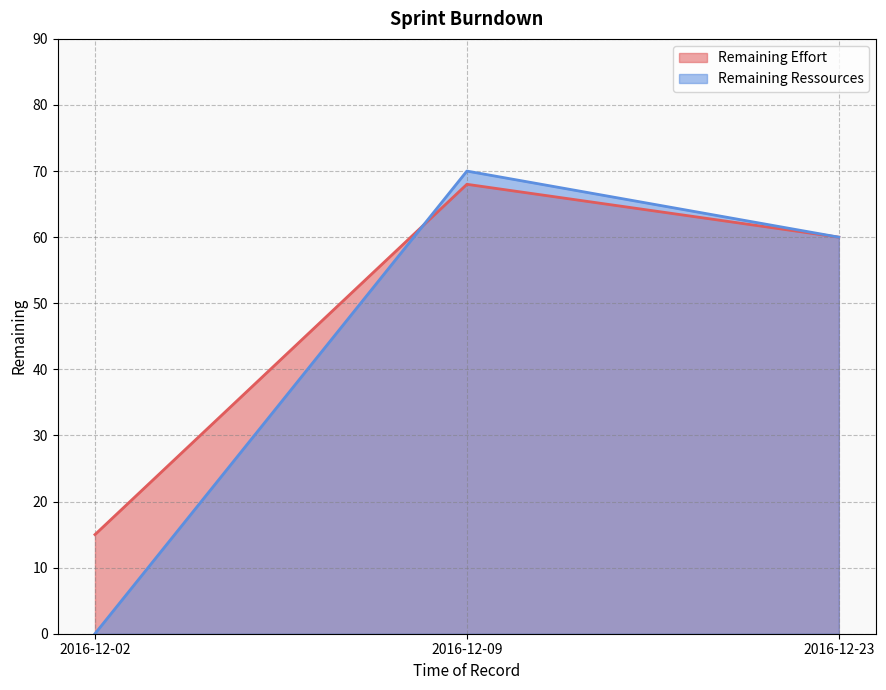

How many categories are shown in the chart?

3